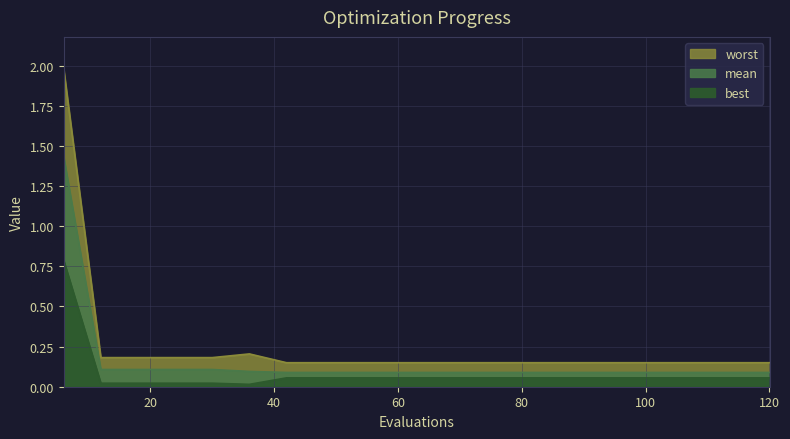

The worst series shows 0.1 at 114. True or false?

True